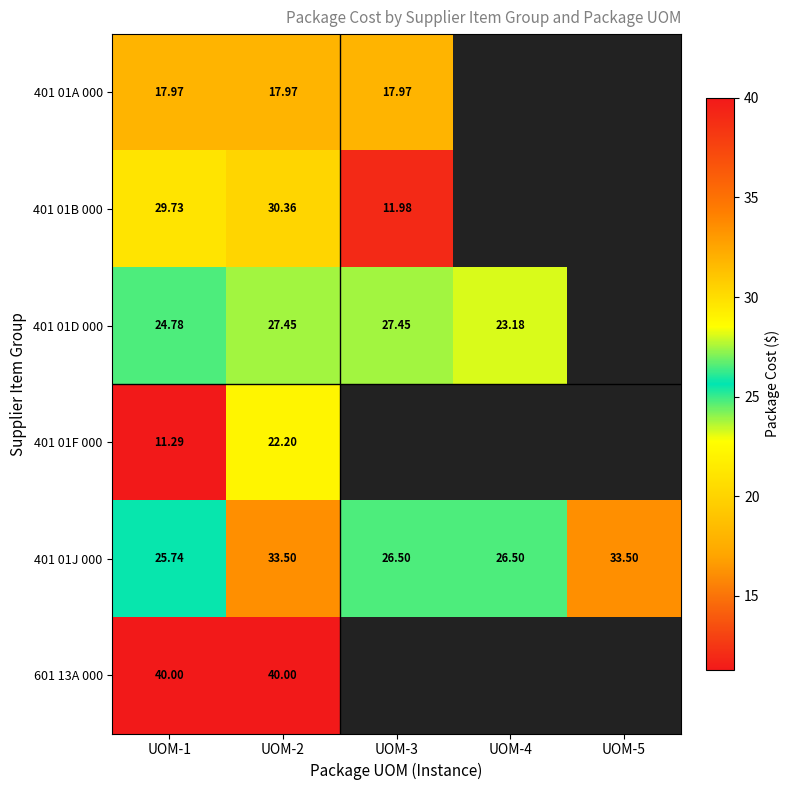

Is the value of 401 01A 000 at UOM-2 greater than the value of 401 01D 000 at UOM-2?

No